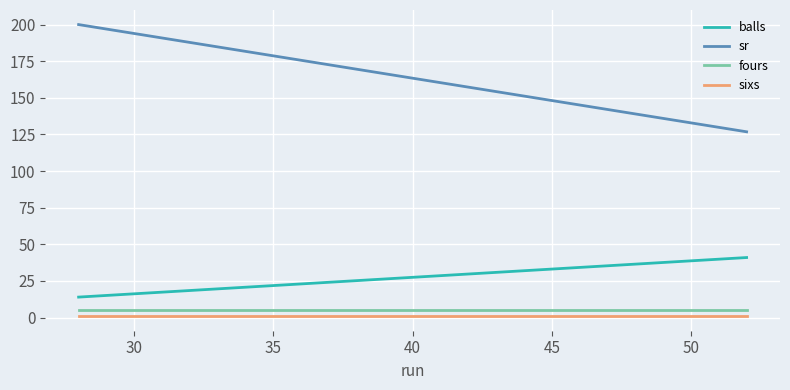

Is the value of fours at 25 greater than the value of sr at 30?

No